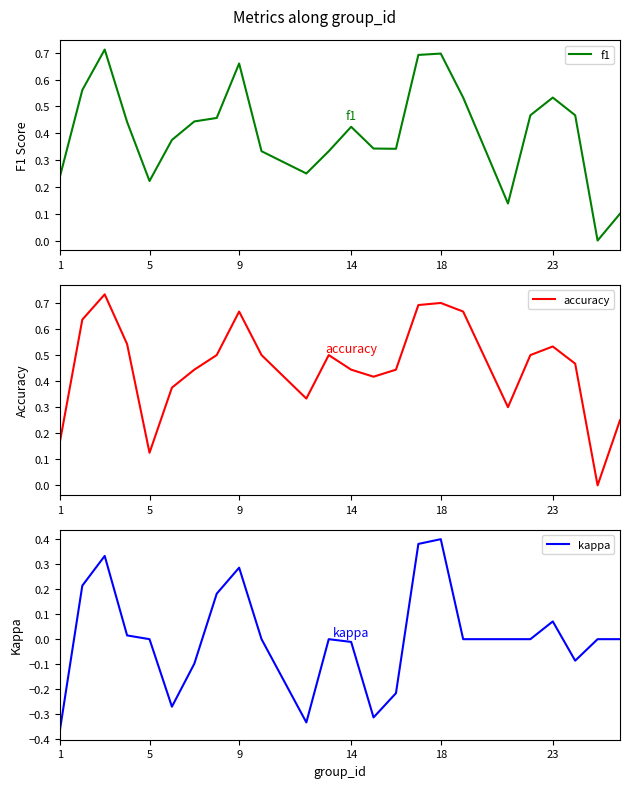

At which label does kappa reach its peak?

18